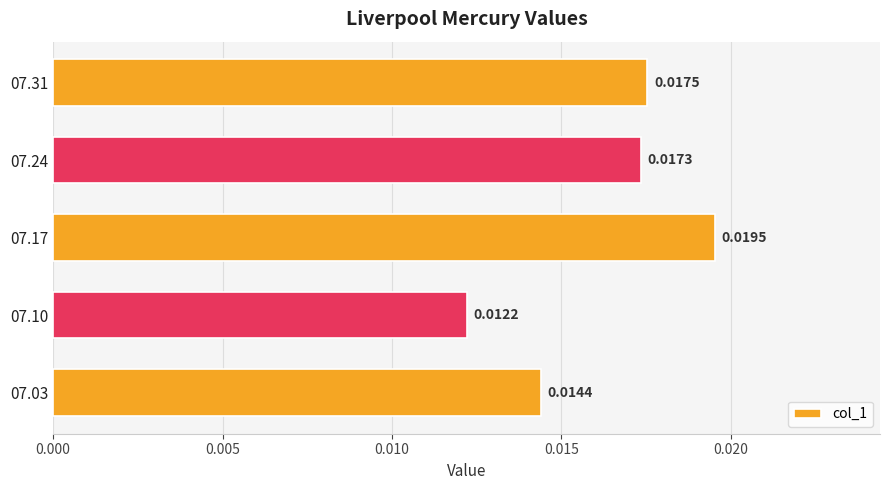

Does the chart contain stacked bars?

No